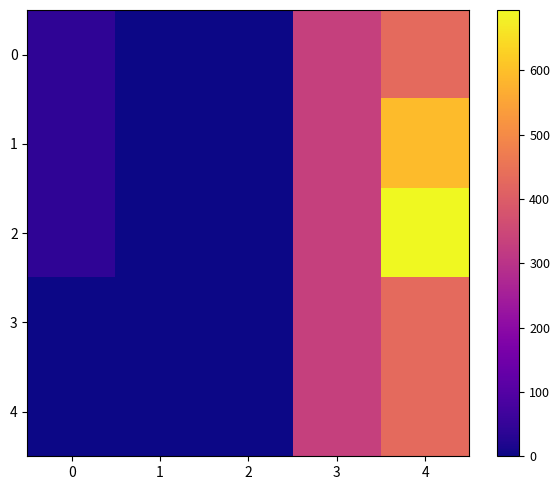

Reading right to left, transcribe all the data shown in this chart.

0: 4=429.7	3=332.5	2=0.0	1=0.0	0=42.8
1: 4=593.2	3=332.5	2=0.0	1=0.0	0=42.8
2: 4=693.6	3=332.5	2=0.0	1=0.0	0=42.8
3: 4=429.7	3=332.5	2=0.0	1=0.0	0=0.0
4: 4=429.7	3=332.5	2=0.0	1=0.0	0=0.0